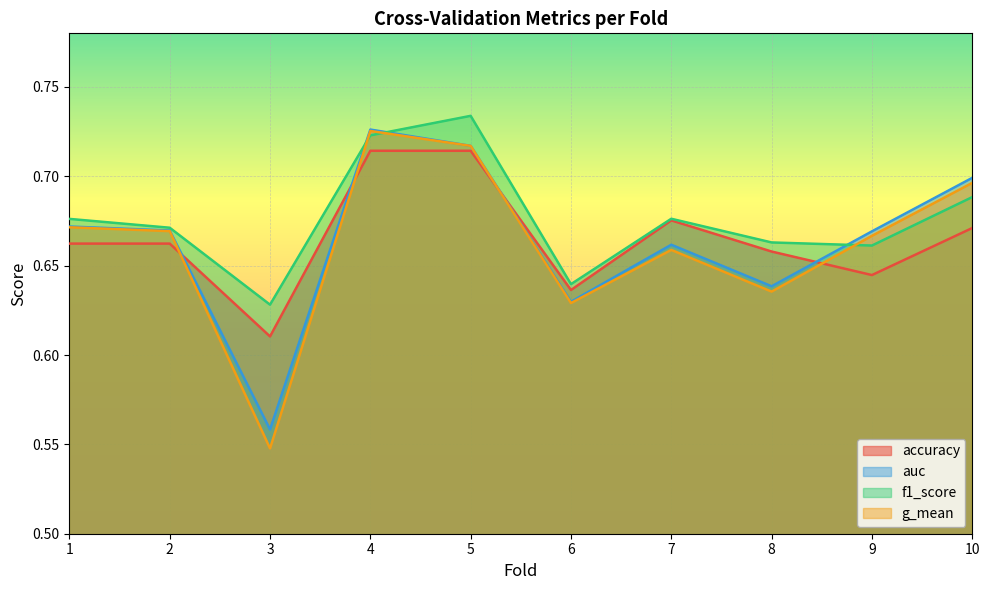

Reading right to left, transcribe all the data shown in this chart.

accuracy: 10=0.7	9=0.6	8=0.7	7=0.7	6=0.6	5=0.7	4=0.7	3=0.6	2=0.7	1=0.7
auc: 10=0.7	9=0.7	8=0.6	7=0.7	6=0.6	5=0.7	4=0.7	3=0.6	2=0.7	1=0.7
f1_score: 10=0.7	9=0.7	8=0.7	7=0.7	6=0.6	5=0.7	4=0.7	3=0.6	2=0.7	1=0.7
g_mean: 10=0.7	9=0.7	8=0.6	7=0.7	6=0.6	5=0.7	4=0.7	3=0.5	2=0.7	1=0.7